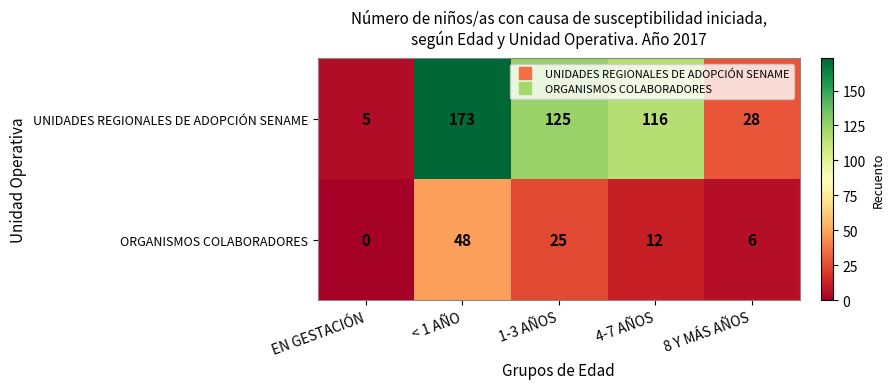

Rank the series by their average value, from highest to lowest.

UNIDADES REGIONALES DE ADOPCIÓN SENAME, ORGANISMOS COLABORADORES